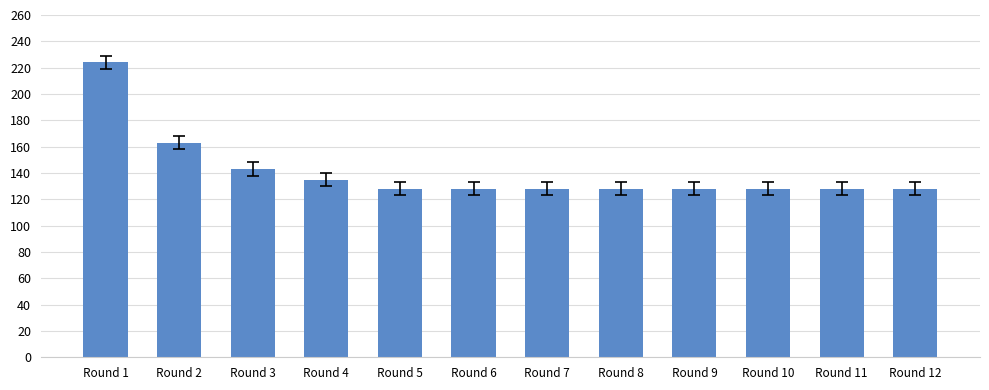

Between Round 5 and Round 1, which is larger?

Round 1